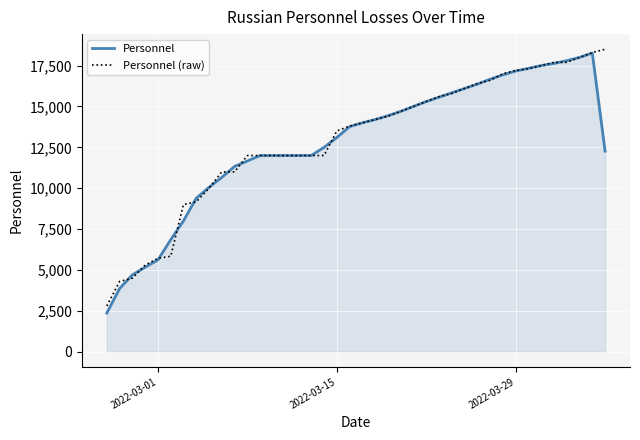

What is the maximum value for Personnel?

18266.7